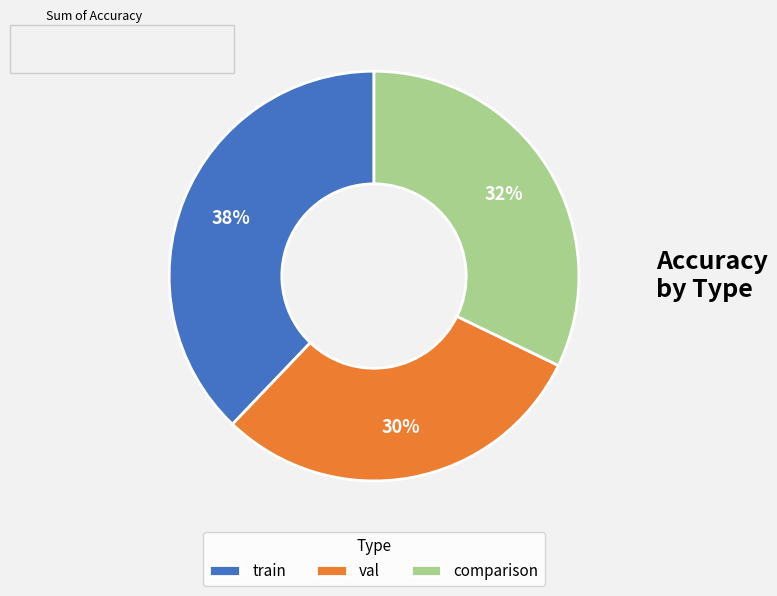

How many segments does this pie chart have?

3